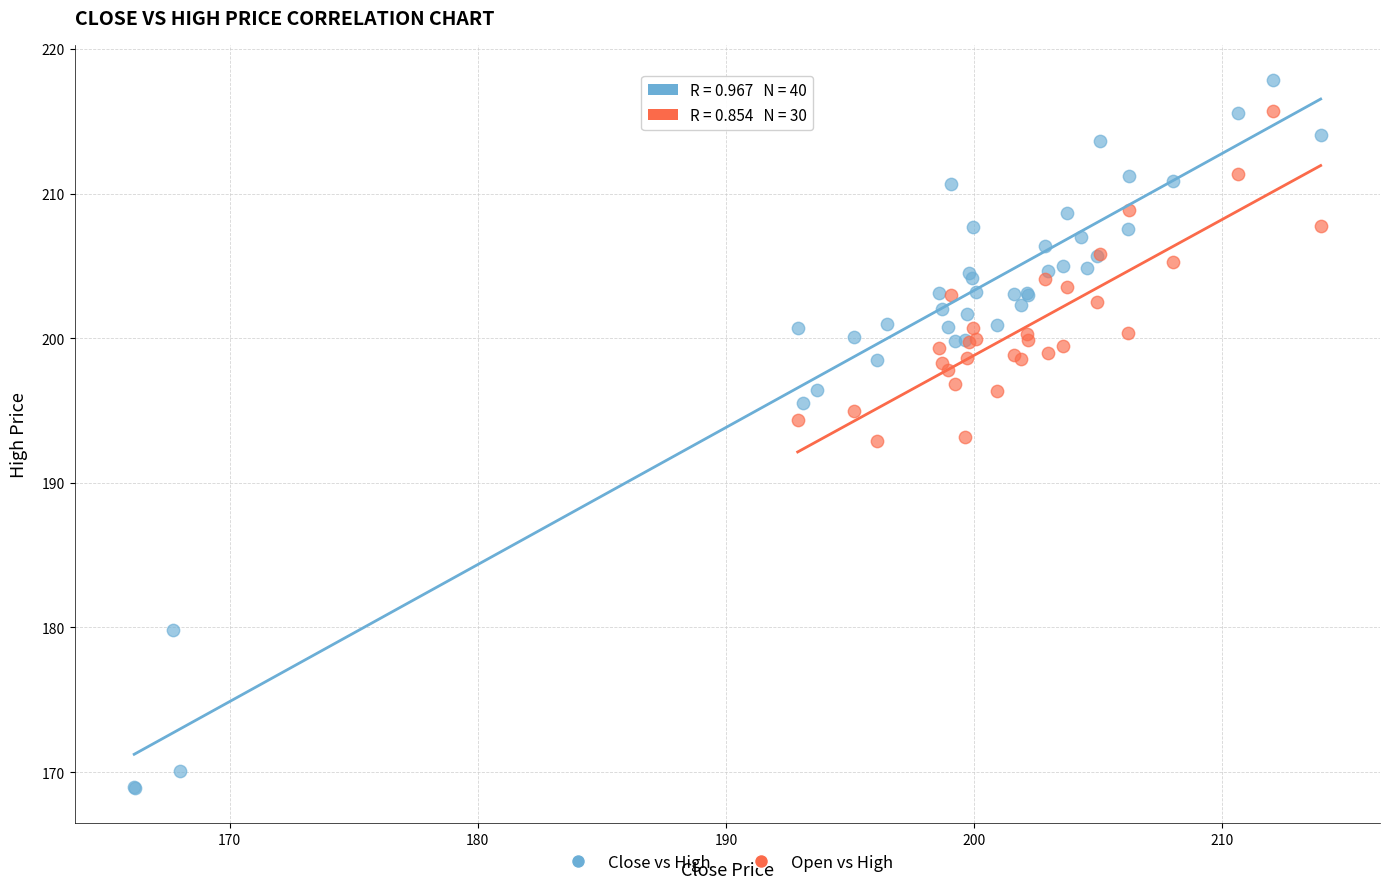

Which series reaches the minimum Y coordinate?

Close vs High